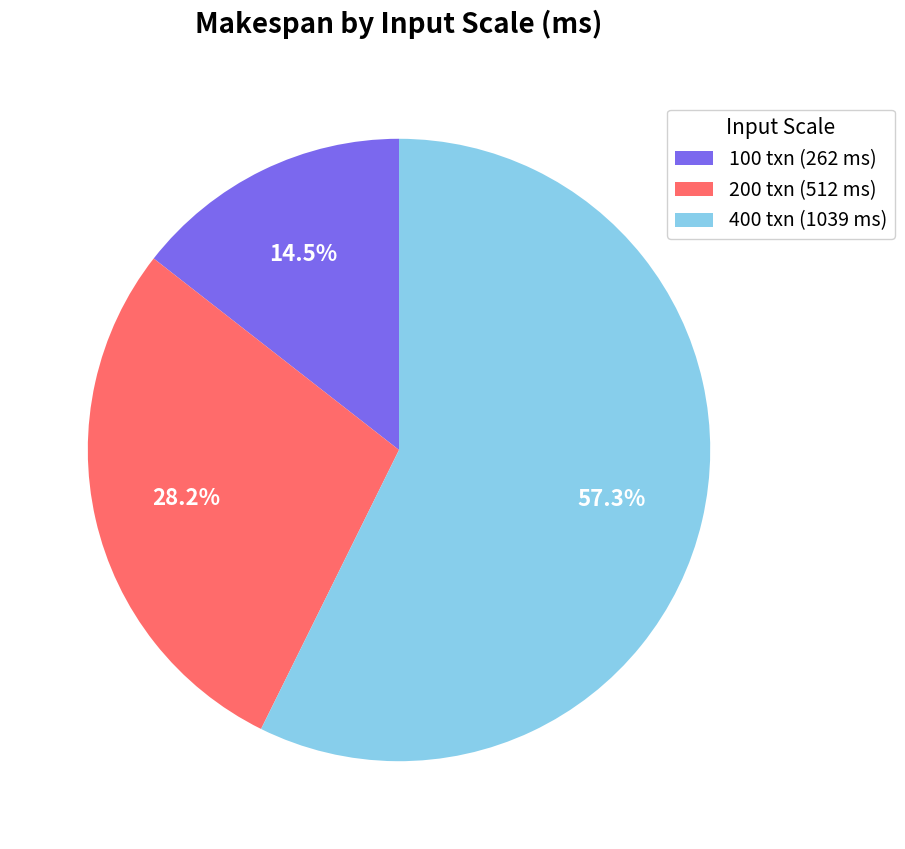

Is there a majority slice in this chart?

Yes